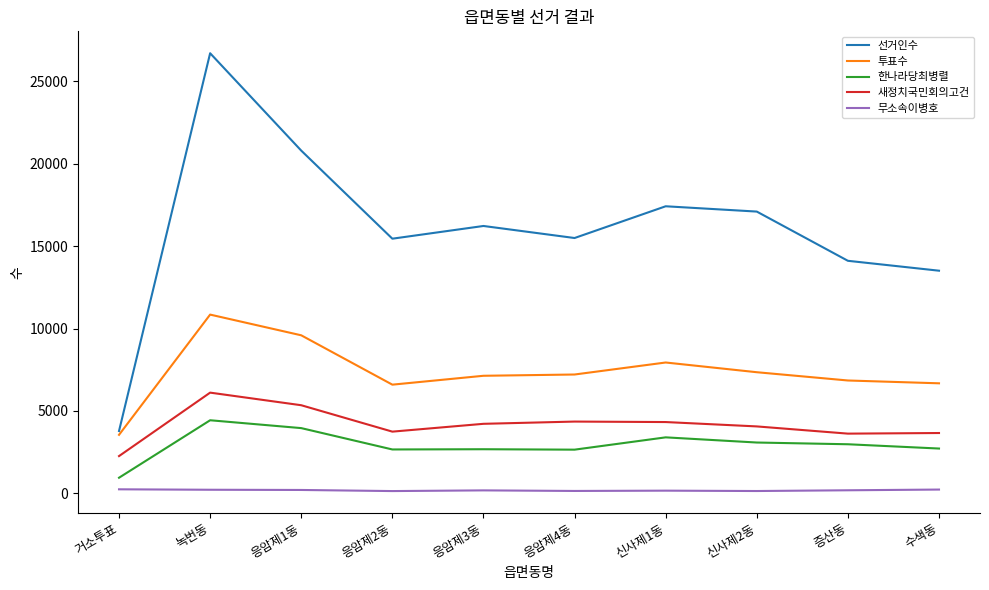

Does the chart have visible grid lines?

No